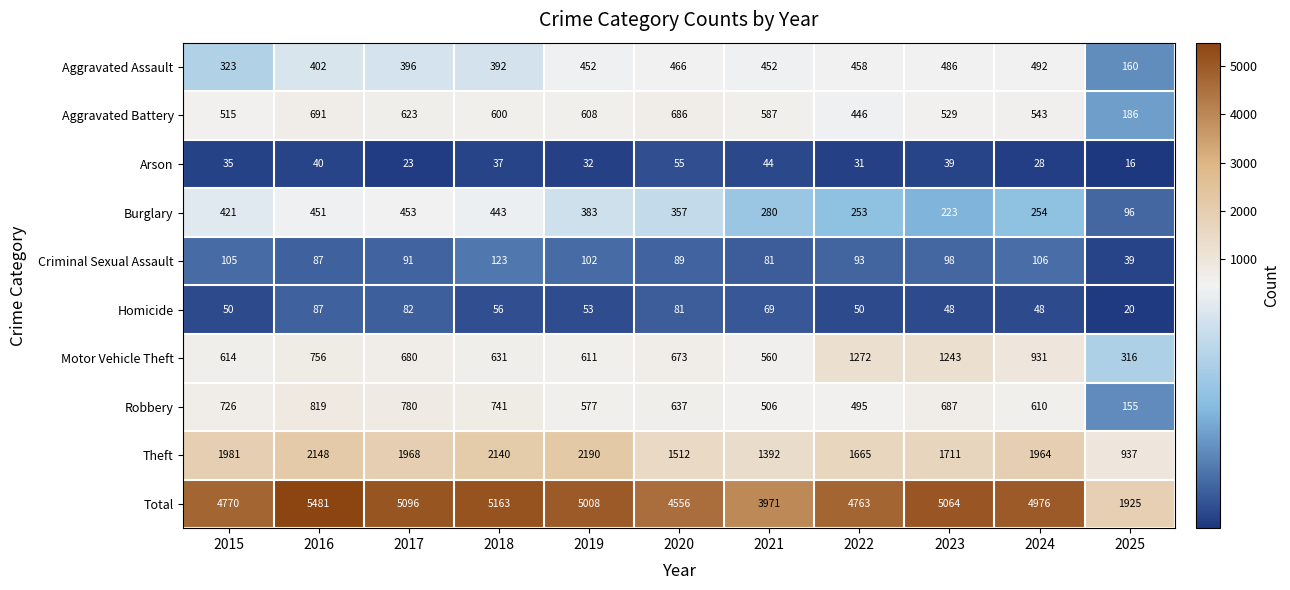

What is the difference between the maximum and minimum values in the Burglary series?

357